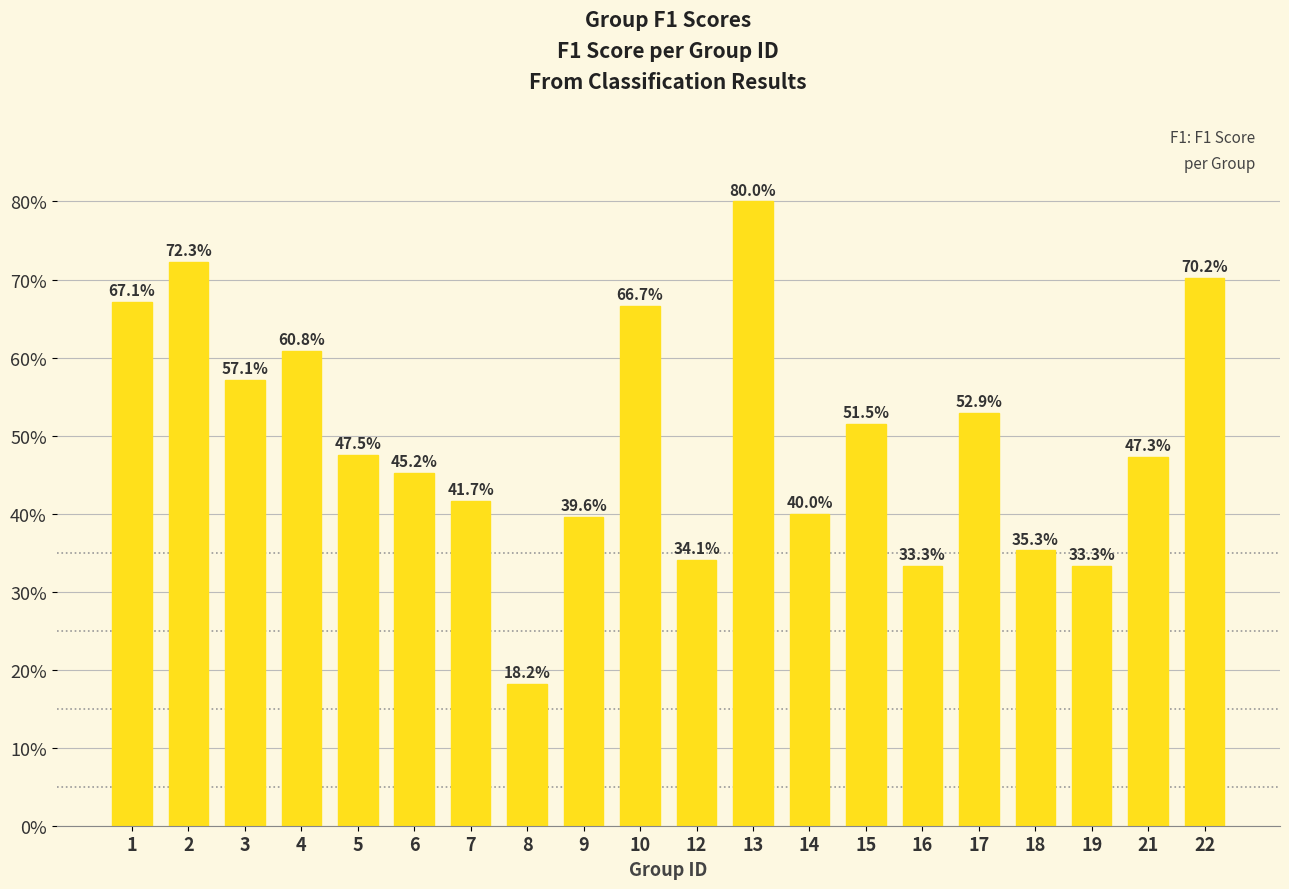

What is the greatest value displayed?

0.8